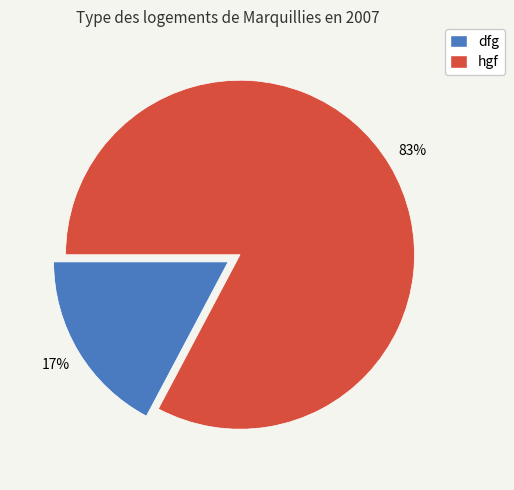

What percentage is the dfg slice, to the nearest percent?

17%